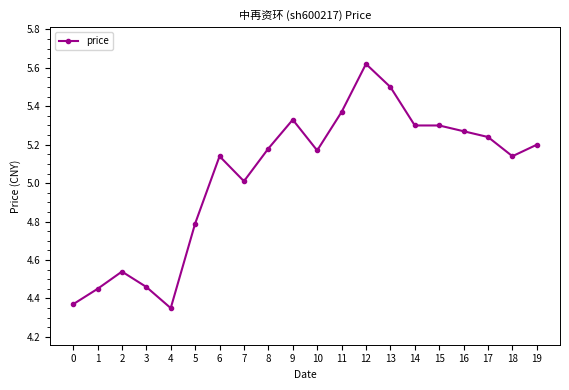

What is the value of the 8th point from the left?

5.0